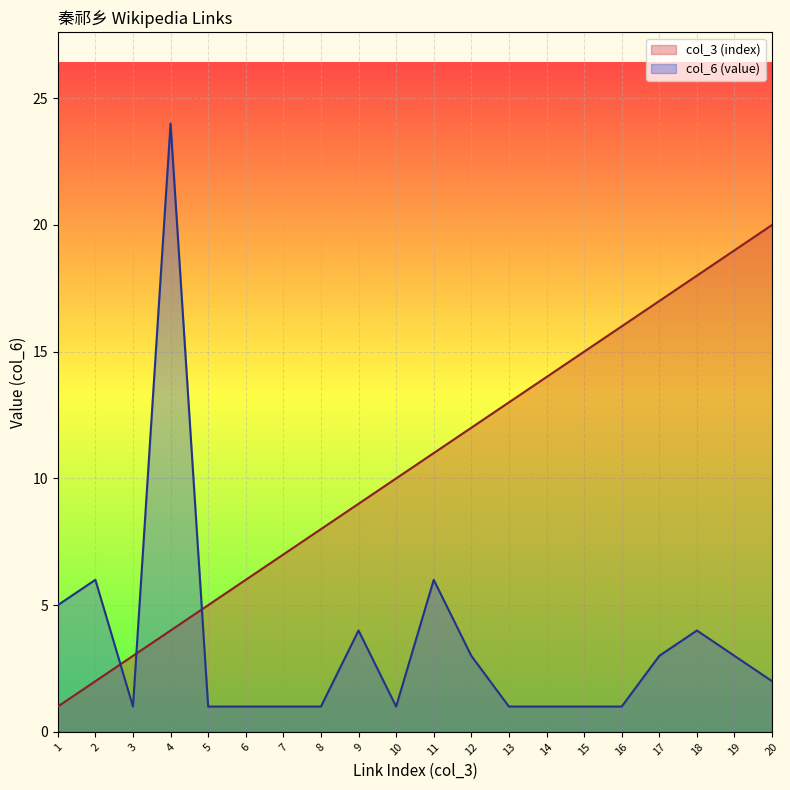

List the labels in order of col_3 (index) value, largest first.

20, 19, 18, 17, 16, 15, 14, 13, 12, 11, 10, 9, 8, 7, 6, 5, 4, 3, 2, 1